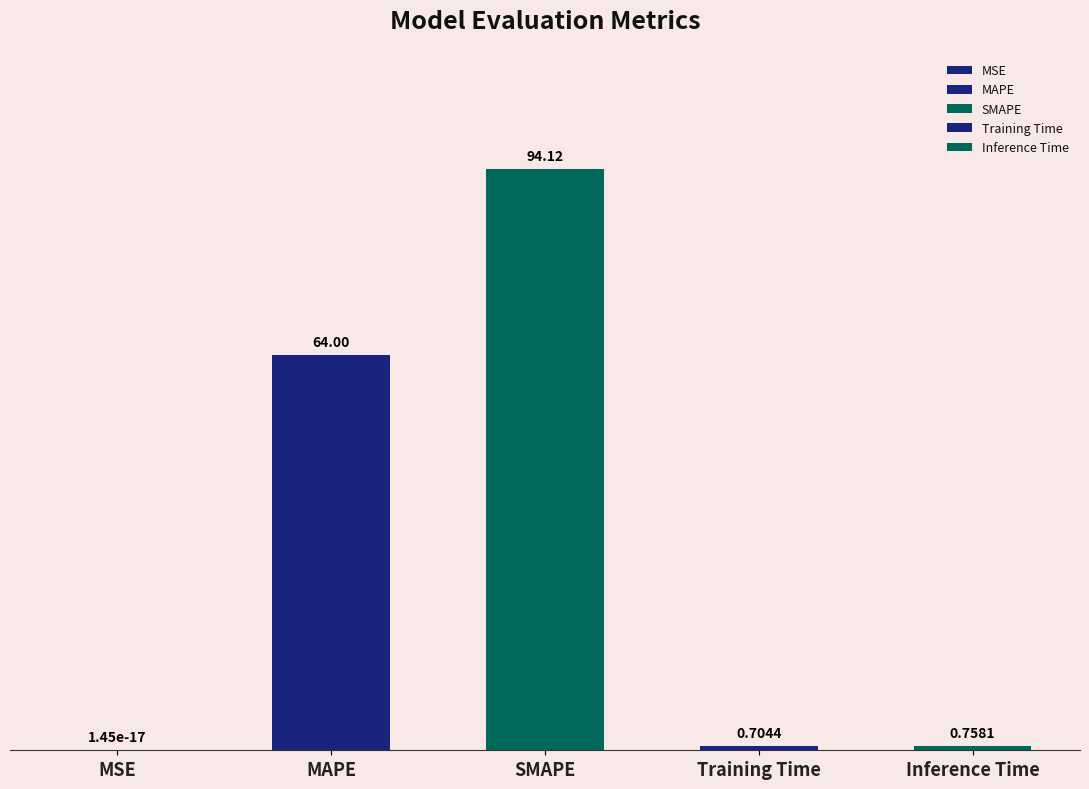

Reading left to right, list all the values displayed in this chart.

MSE=0.0	MAPE=64.0	SMAPE=94.1	Training Time=0.7	Inference Time=0.8